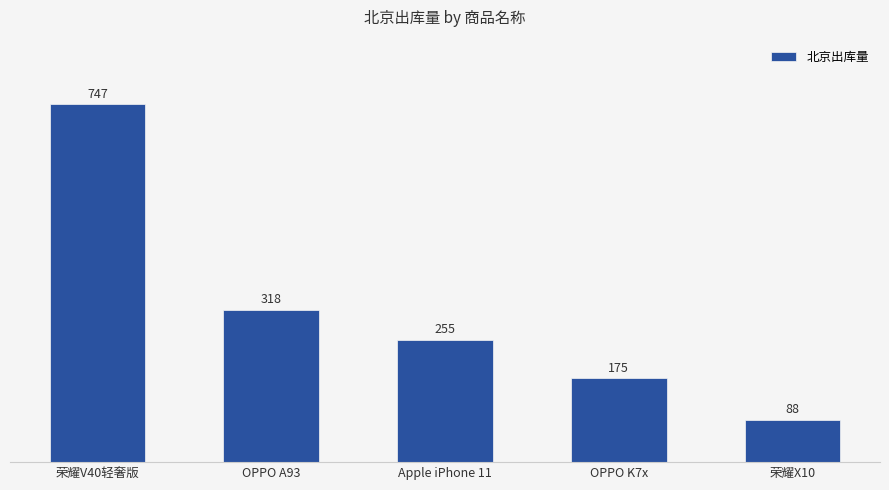

What is the ratio of the value at 荣耀V40轻奢版 to the value at 荣耀X10?

8.5